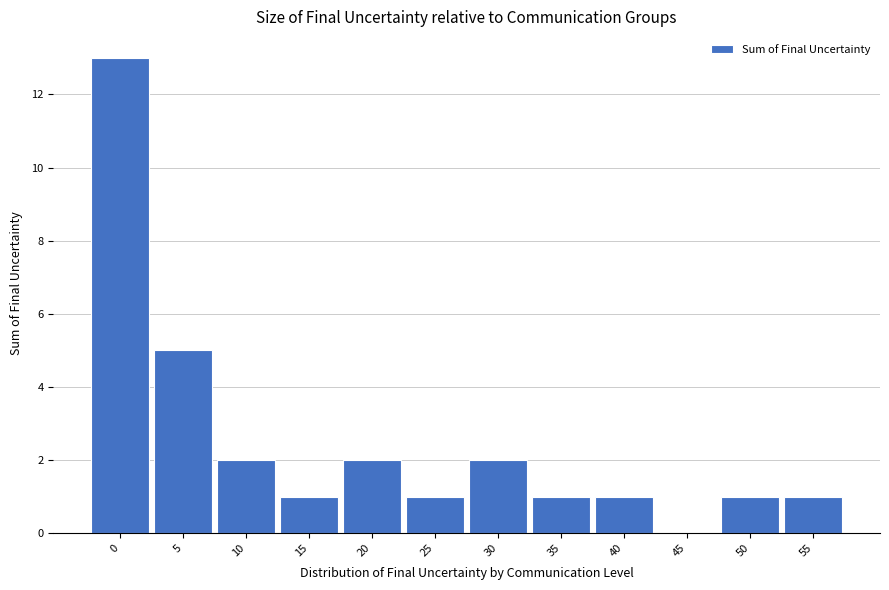

Reading left to right, extract all data points from this chart.

0=13	5=5	10=2	15=1	20=2	25=1	30=2	35=1	40=1	45=0	50=1	55=1